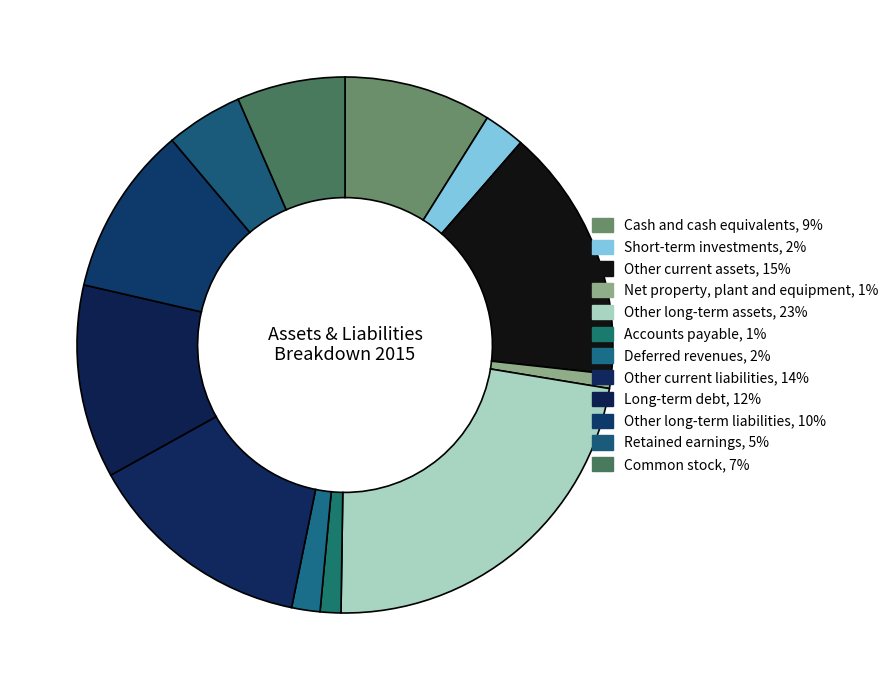

How many slices are in this pie chart?

12